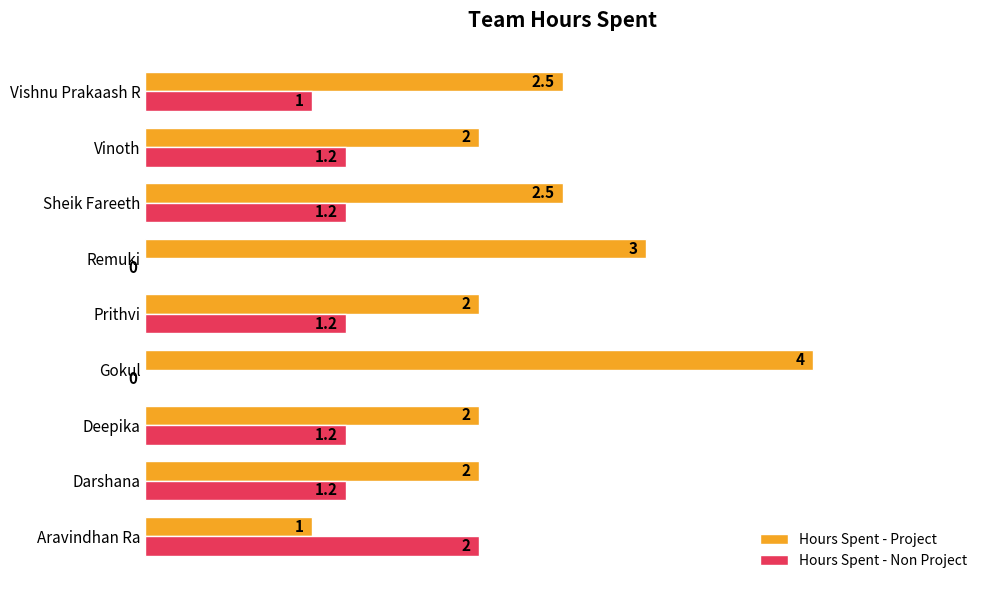

The Hours Spent - Project series shows 1.3 at Gokul. True or false?

False